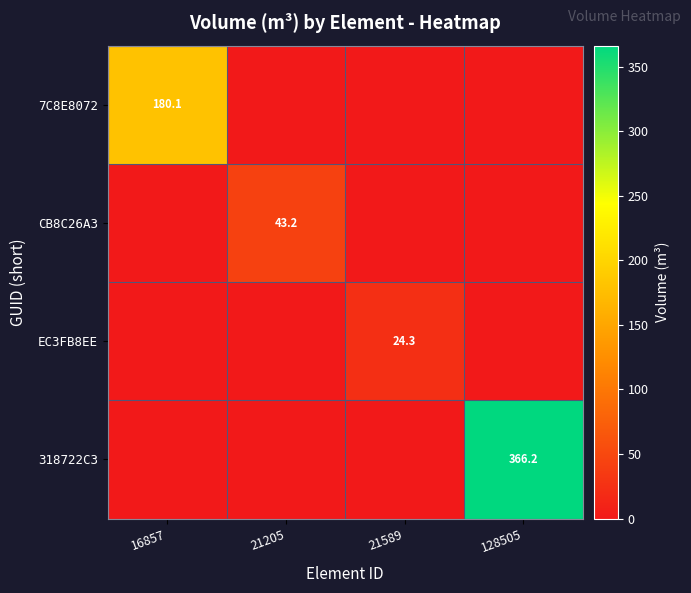

How many data points in 7C8E8072 are above 0?

1